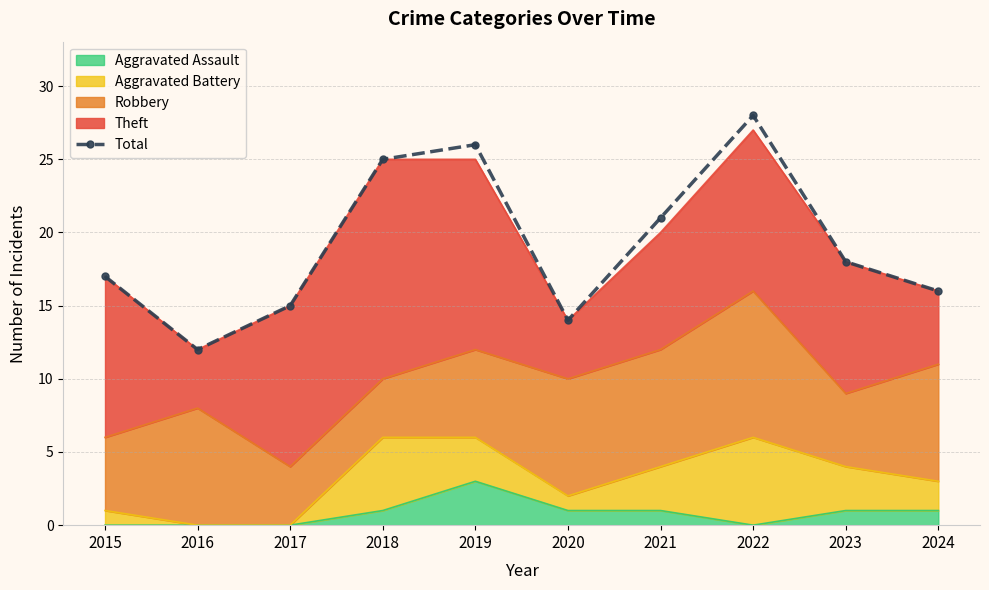

What is the sum of all values?

192